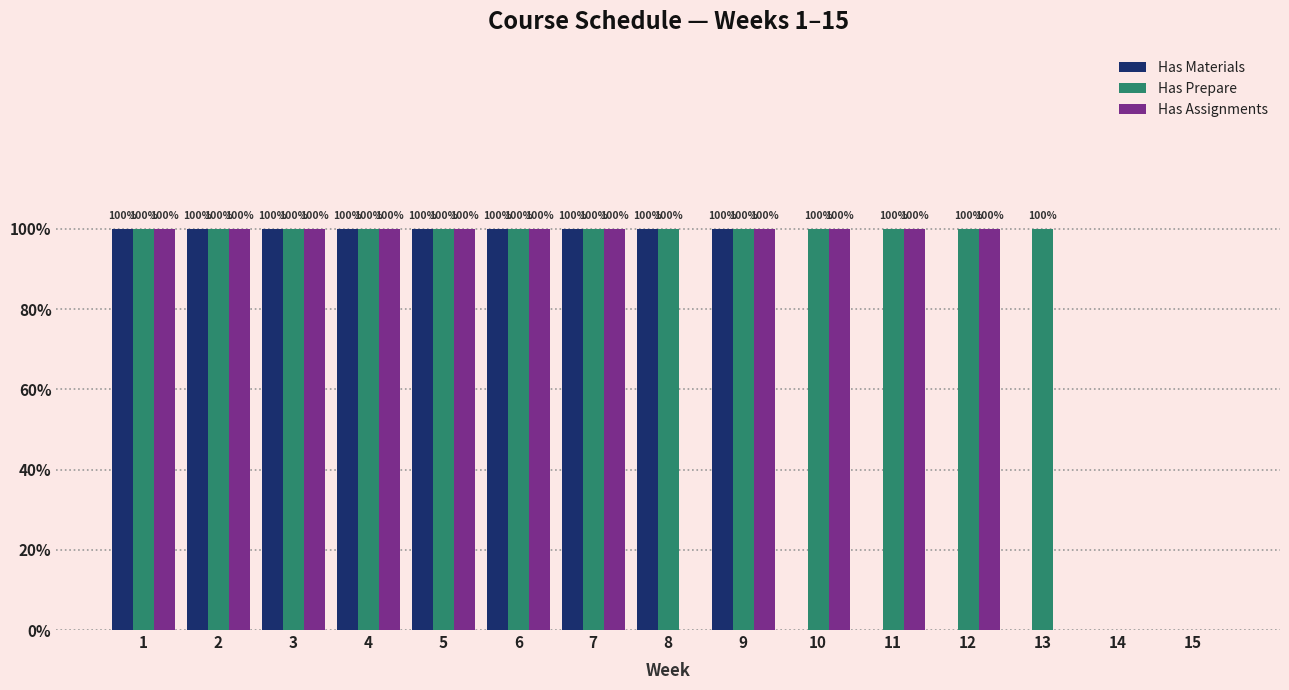

What are all the series names shown in the legend?

Has Materials, Has Prepare, Has Assignments